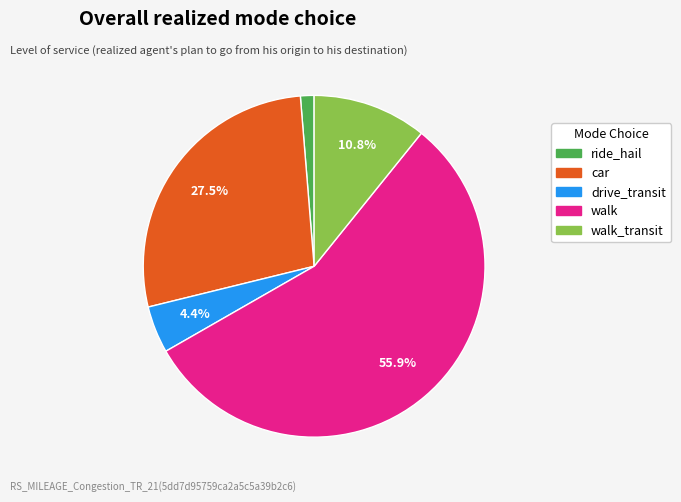

How much of the chart is everything except walk_transit?

89.2%